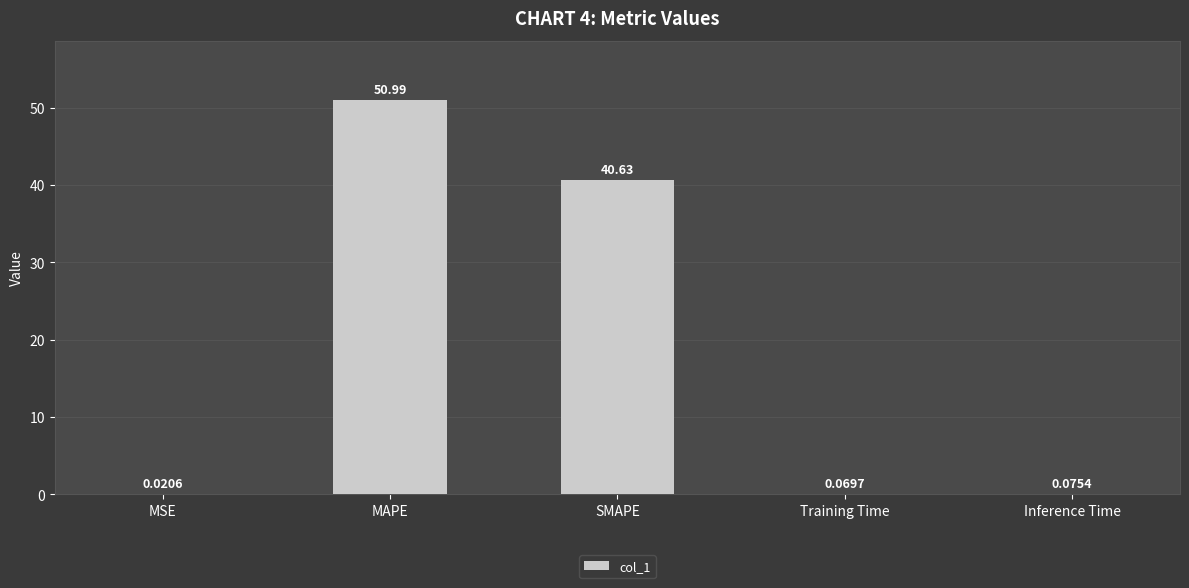

The value at SMAPE is 40.6. True or false?

True